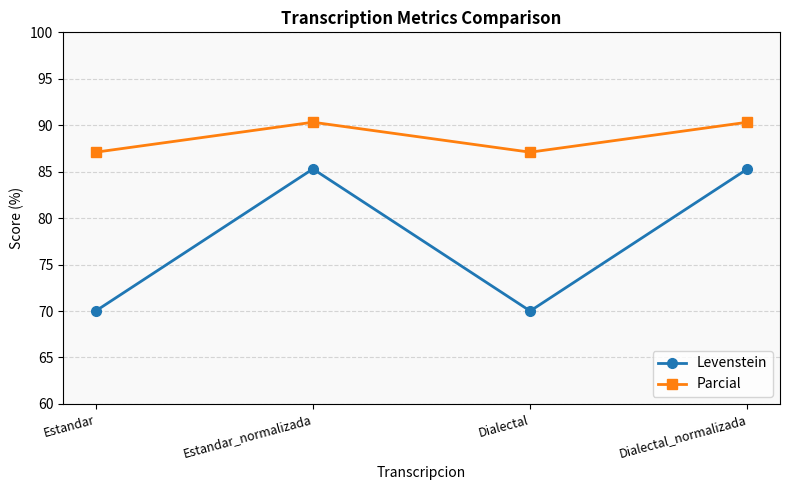

What is the approximate value of Parcial at Estandar_normalizada?

90.3